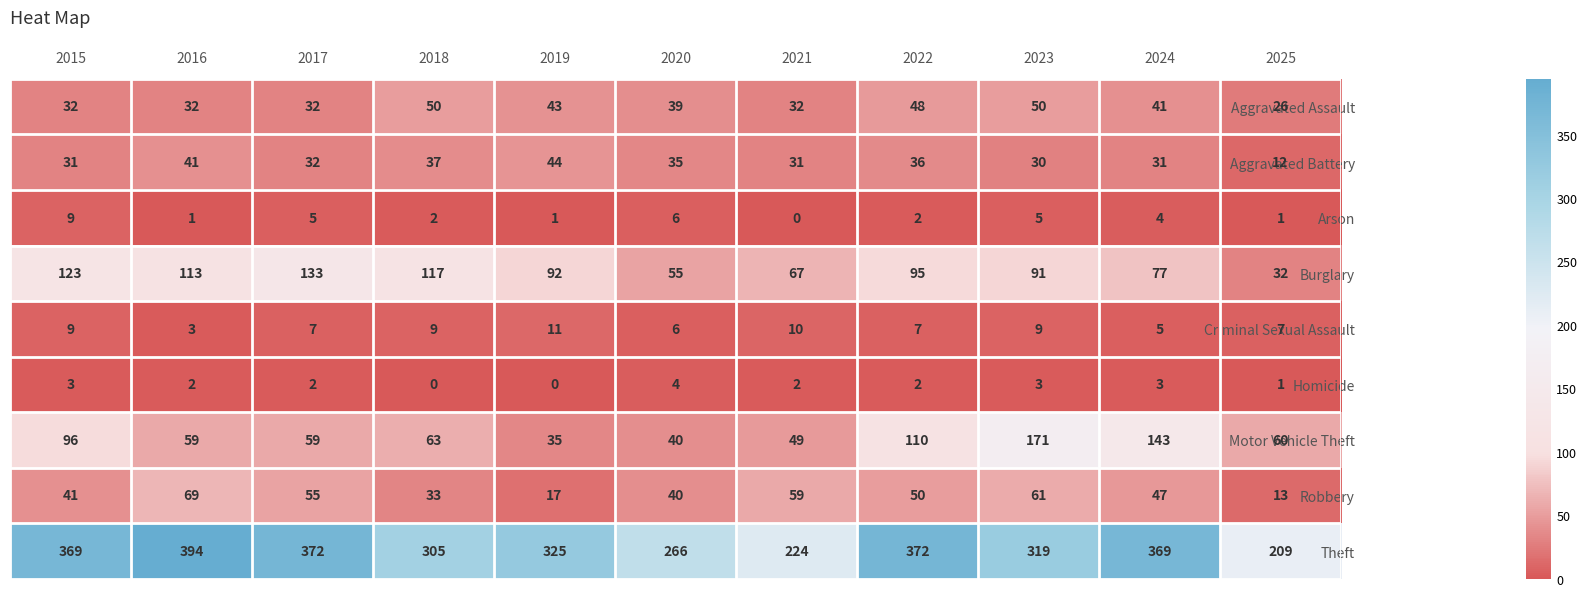

At which label is Aggravated Battery closest to 28?

2023